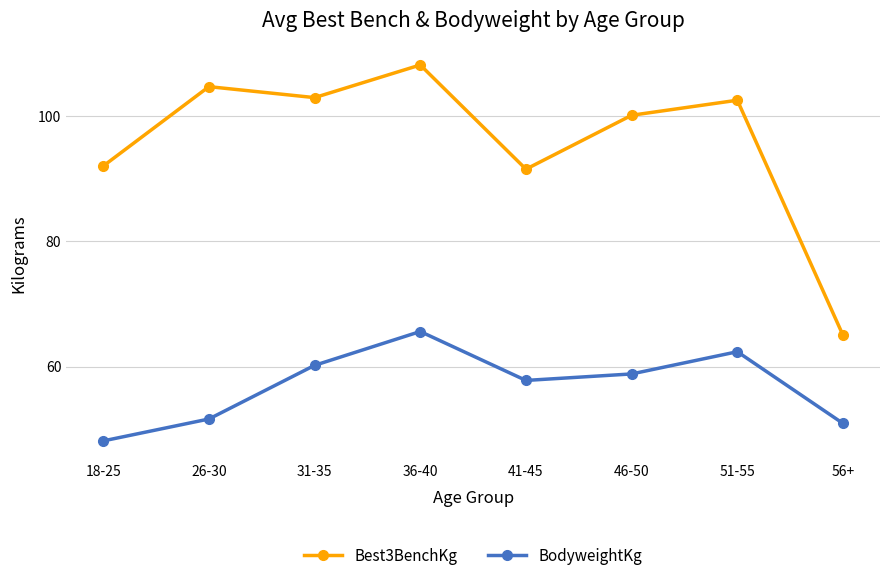

What is the difference between the maximum and minimum values in the Best3BenchKg series?

43.1